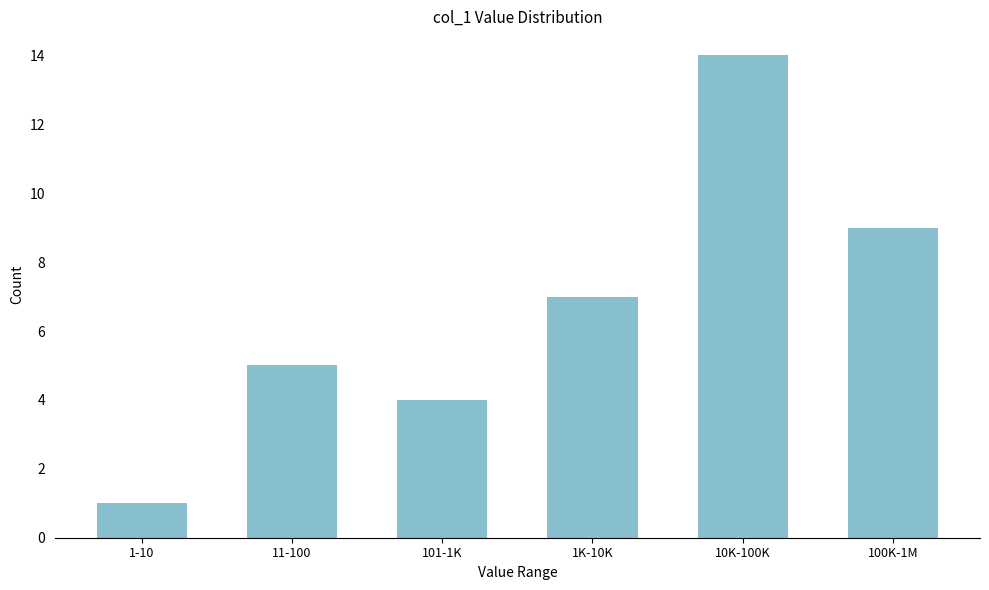

Reading right to left, transcribe all the data shown in this chart.

9	14	7	4	5	1